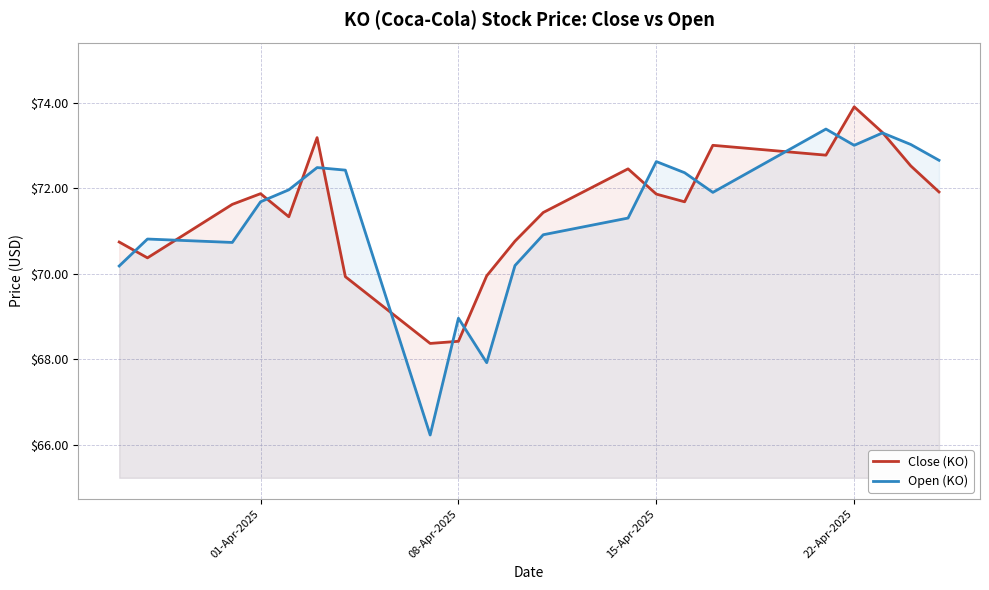

Which series has the largest range (max minus min)?

Open (KO)